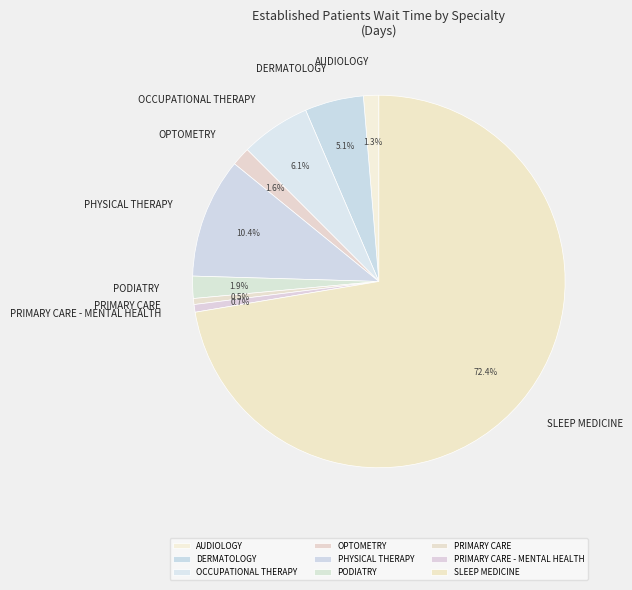

How many slices are in this pie chart?

9